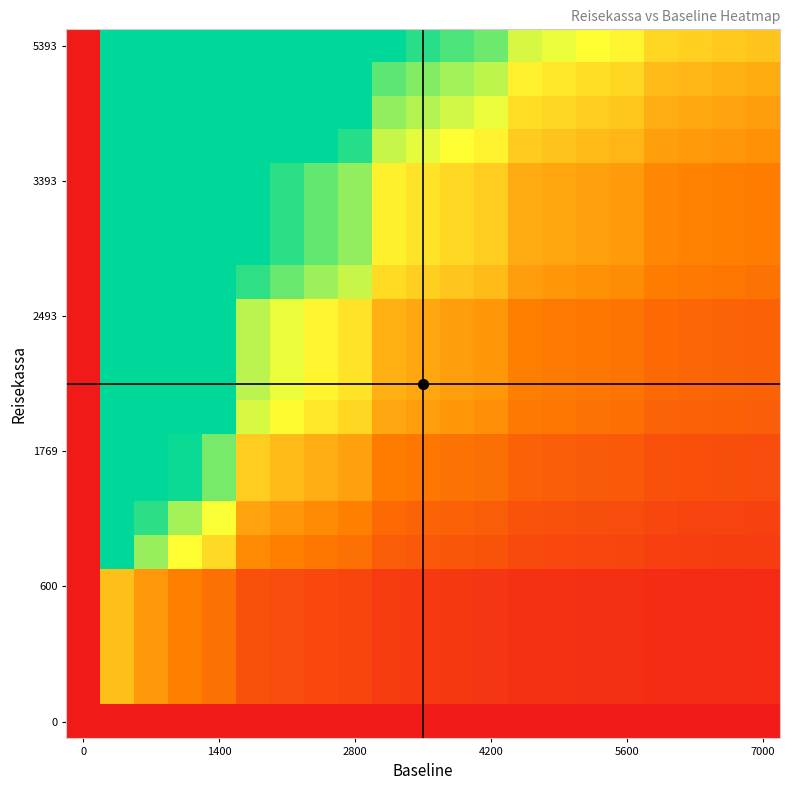

At how many categories does at least one series exceed 1?

14